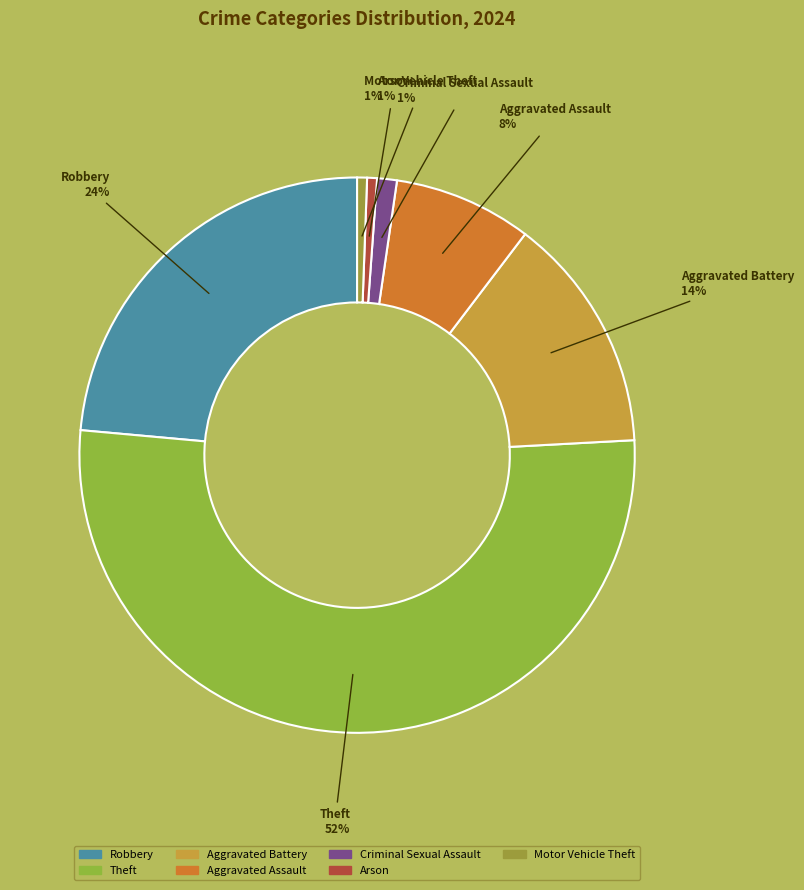

Which category accounts for the majority?

Theft